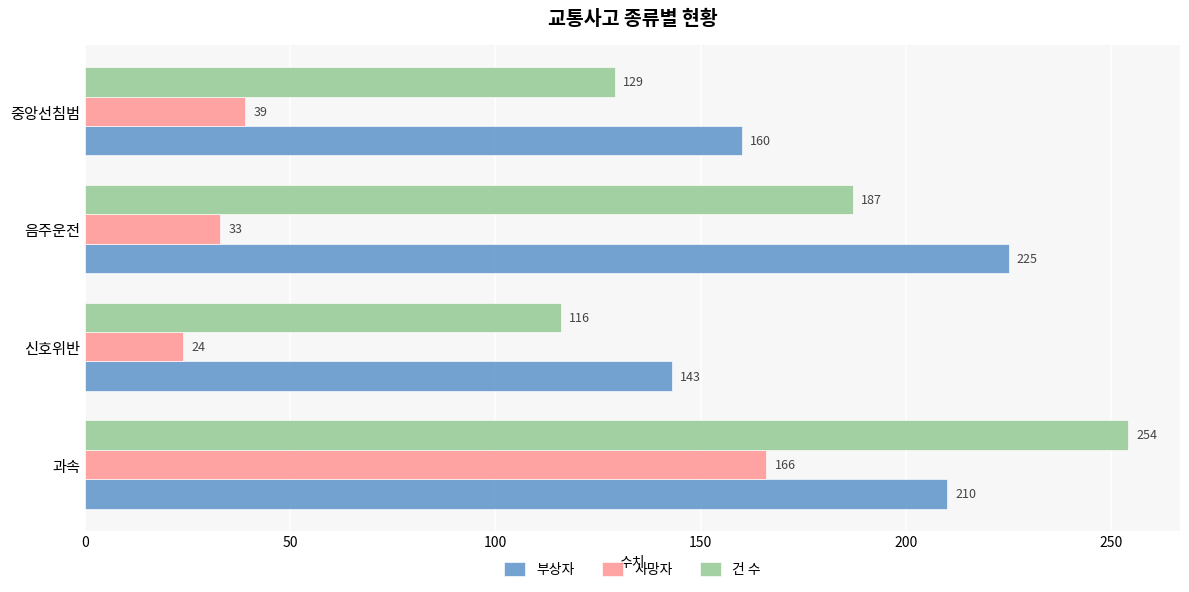

The value of 사망자 at 음주운전 is 33. True or false?

True